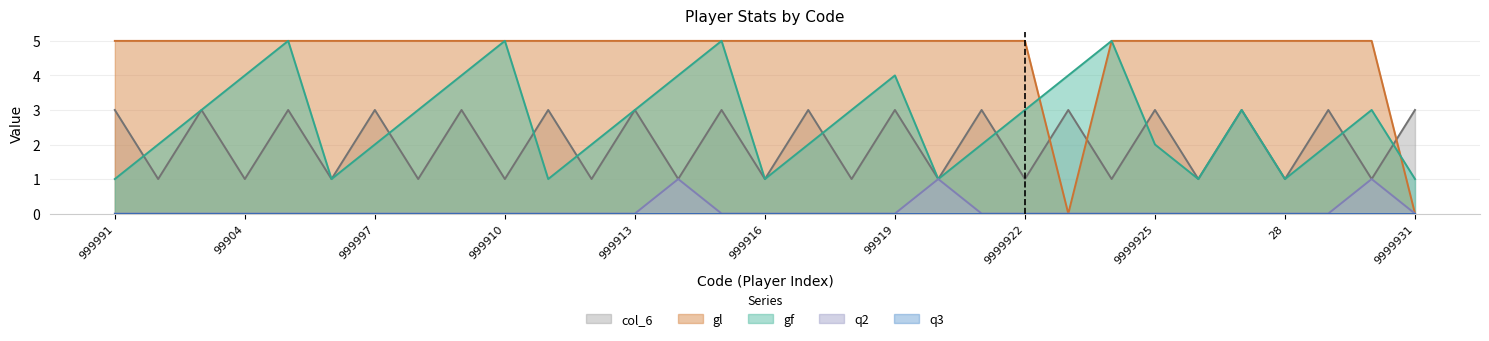

True or false: q2 has a value of 0 at 999992.

True